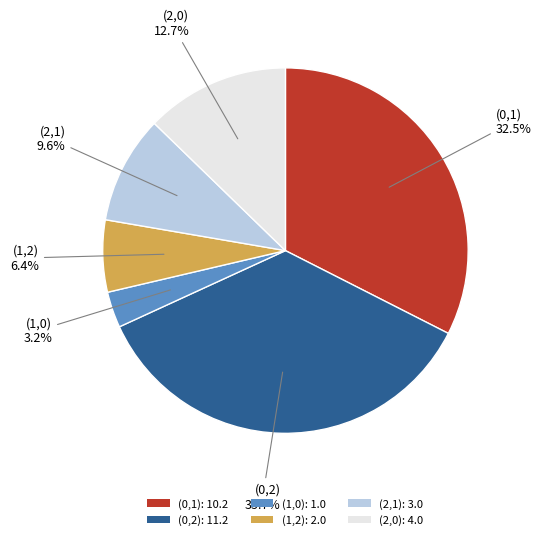

Does (2,1) represent more than half of the total?

No